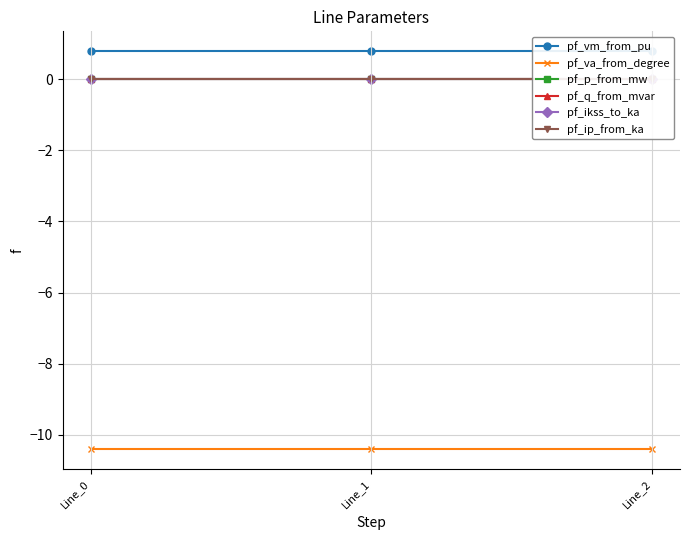

Rank the series by their maximum value, from highest to lowest.

pf_vm_from_pu, pf_q_from_mvar, pf_p_from_mw, pf_ikss_to_ka, pf_ip_from_ka, pf_va_from_degree